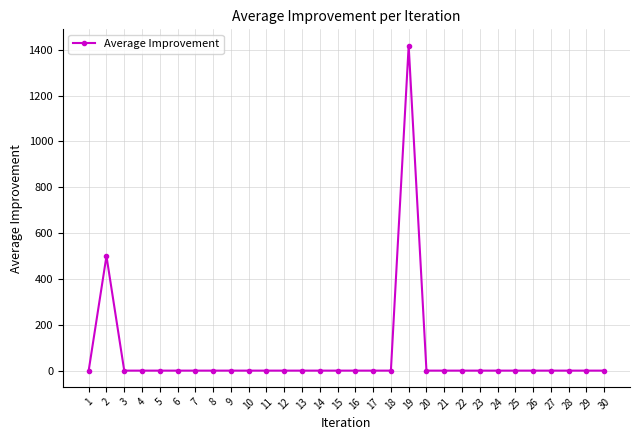

How many series are shown in this chart?

1